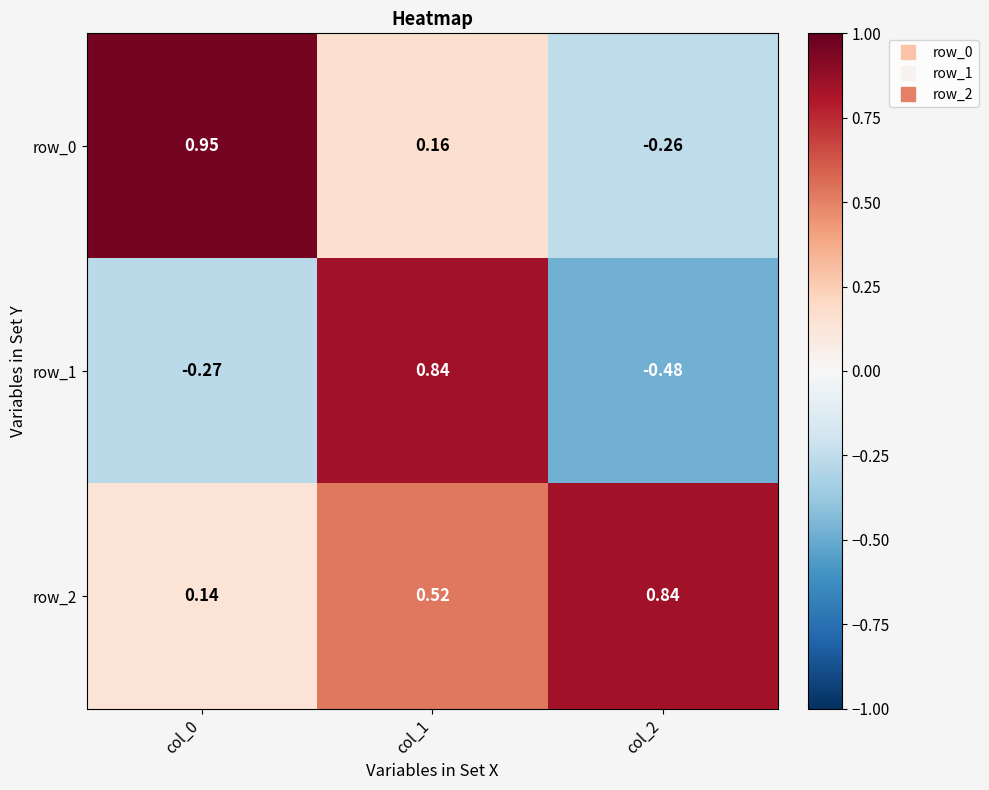

Is the value of row_2 at col_2 greater than the value of row_1 at col_2?

Yes